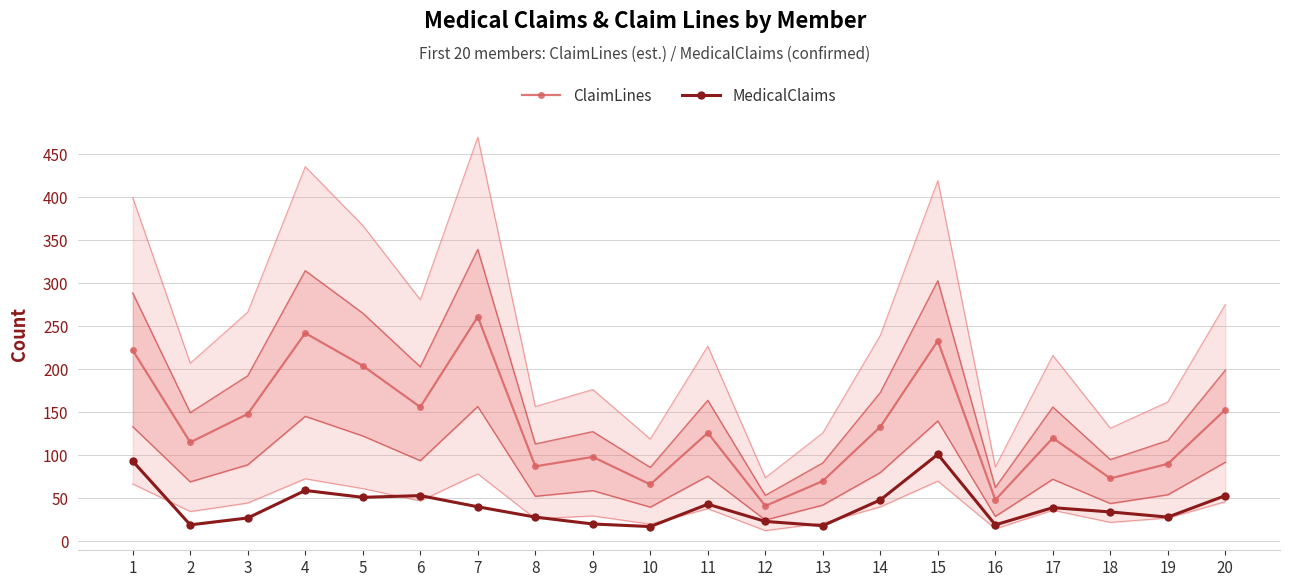

True or false: MedicalClaims and ClaimLines intersect in this chart.

False